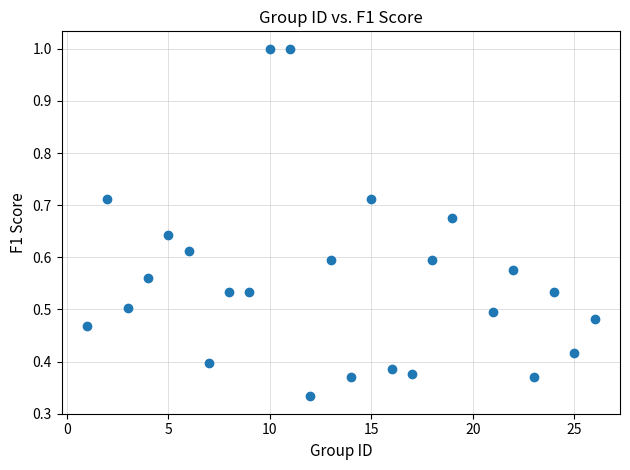

What is the range of X values (max minus min)?

25.0